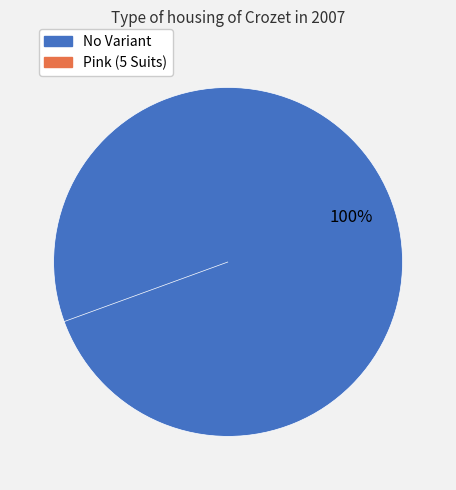

To the nearest percent, what is the average slice percentage?

50%